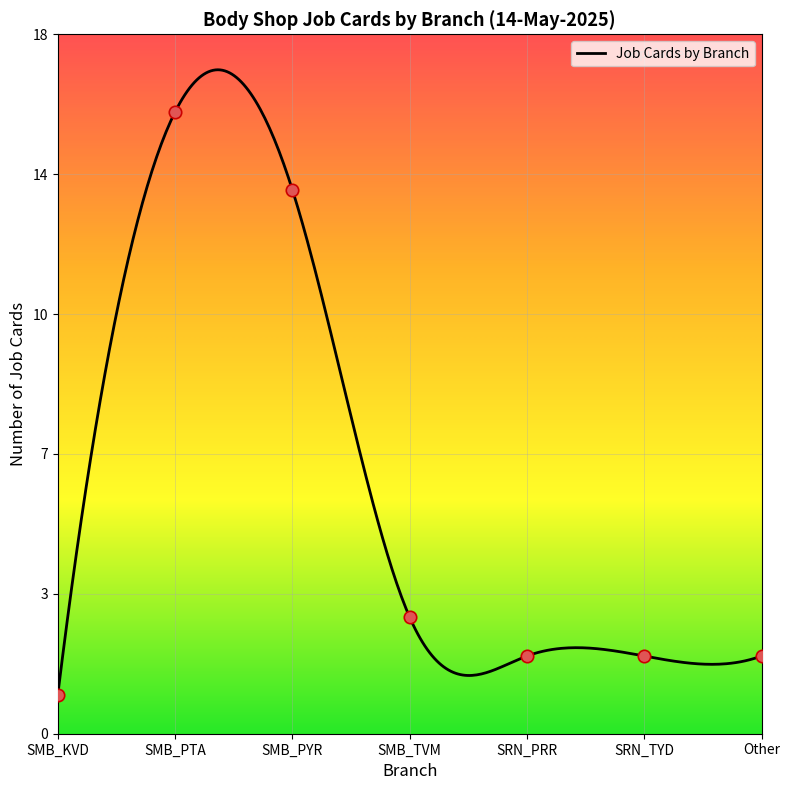

What is the ratio of the value at SRN_TYD to the value at SMB_PTA?

0.1